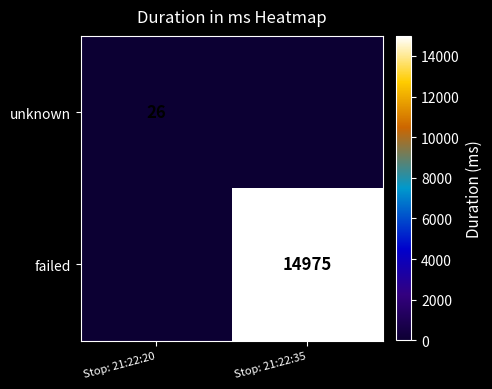

True or false: failed has a value of 8258 at Stop: 21:22:35.

False